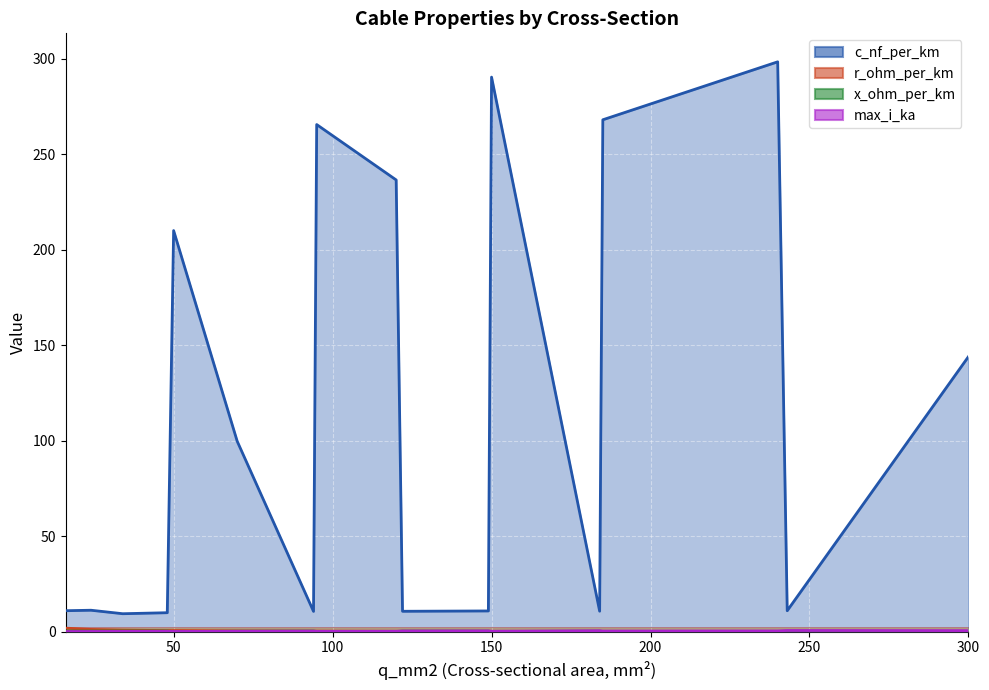

What is the difference between the maximum and minimum values in the x_ohm_per_km series?

0.4